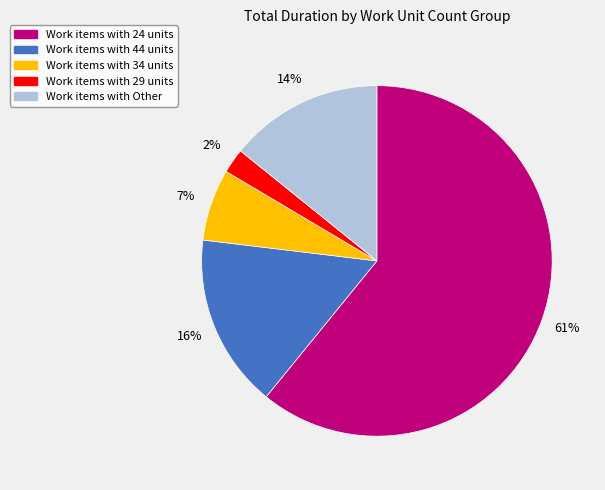

Is there any slice that represents more than half of the pie?

Yes